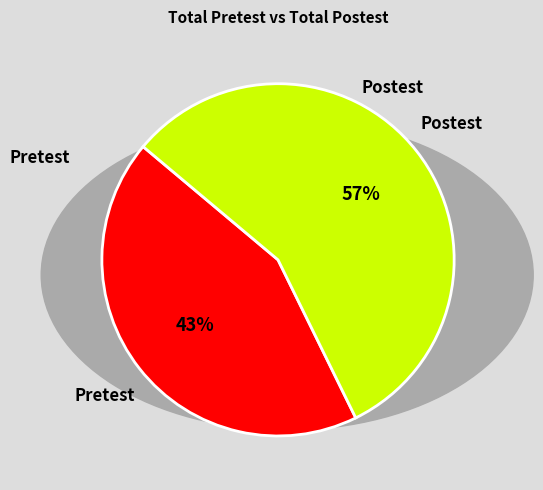

Count the number of slices in the pie.

2